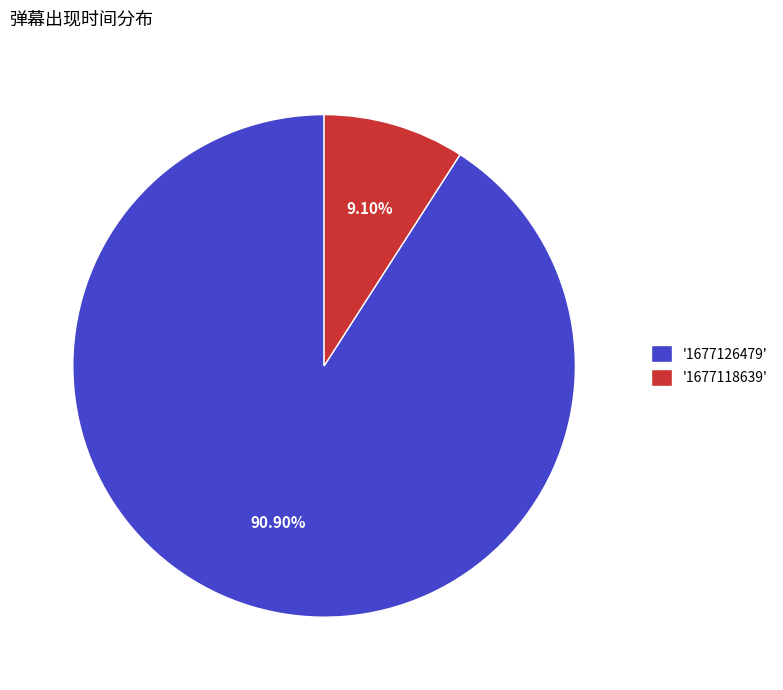

Do '1677126479' and '1677118639' together represent more than half of the pie?

Yes